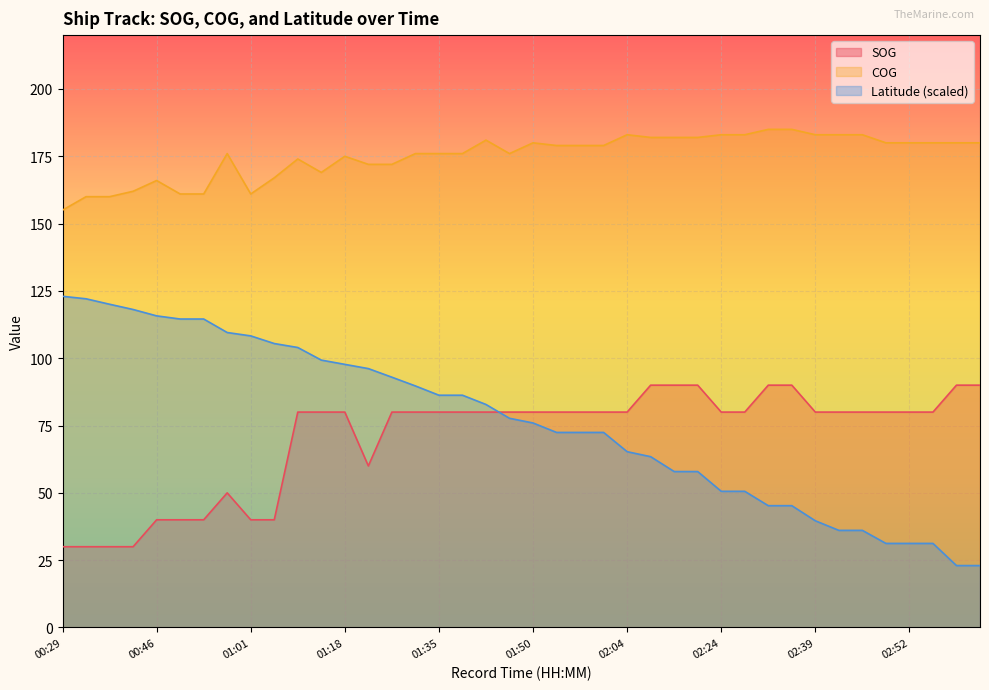

Is it true that Latitude equals 25.1 at 01:50?

False